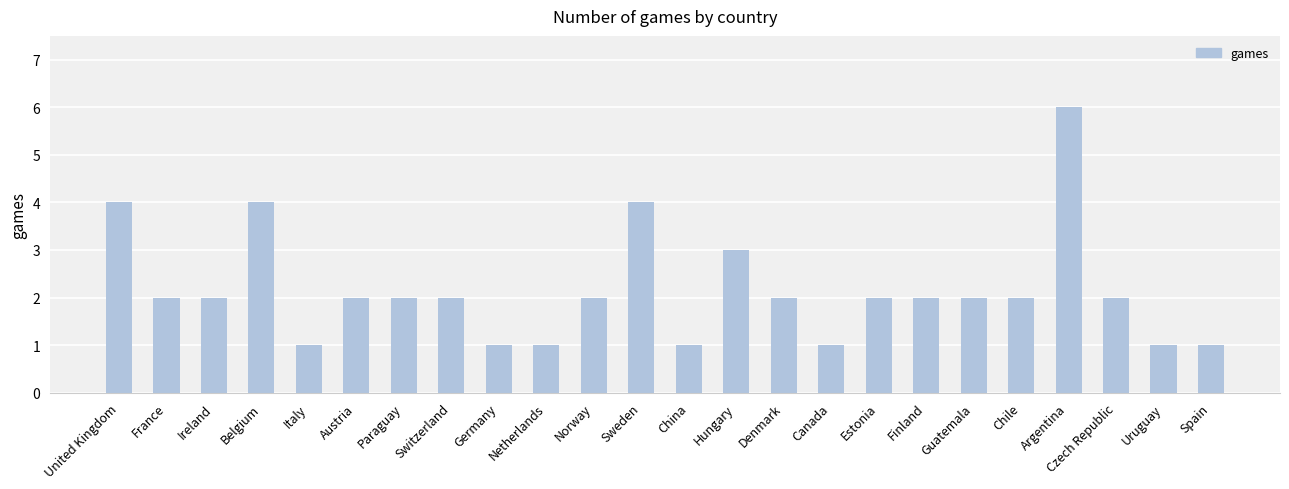

Which label corresponds to the largest value in the chart?

Argentina